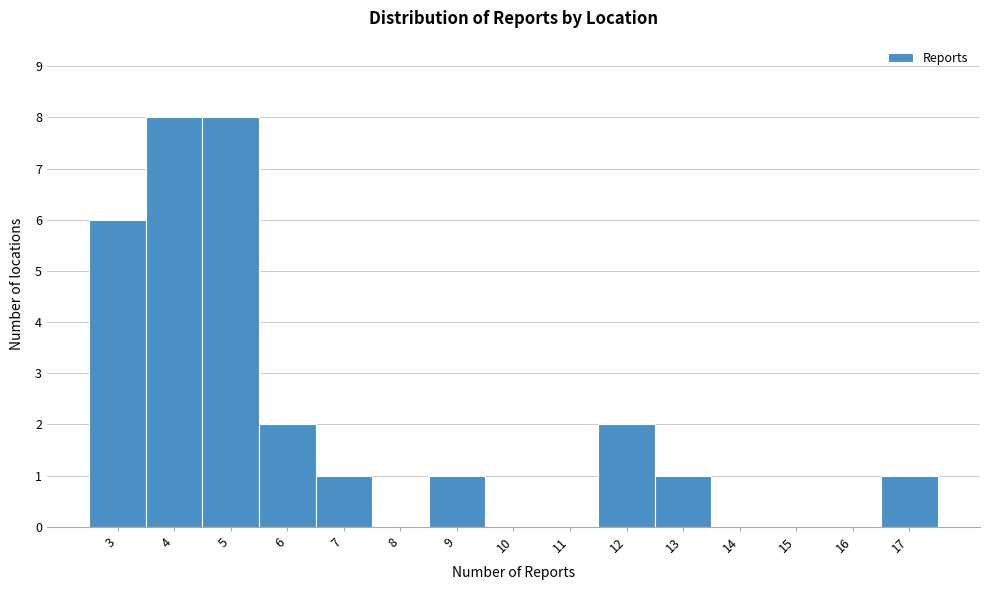

How tall is the bar that spans 11.5 to 12.5 on the x-axis? The values are not printed on the chart, so give them approximately, as read against the axis.

2